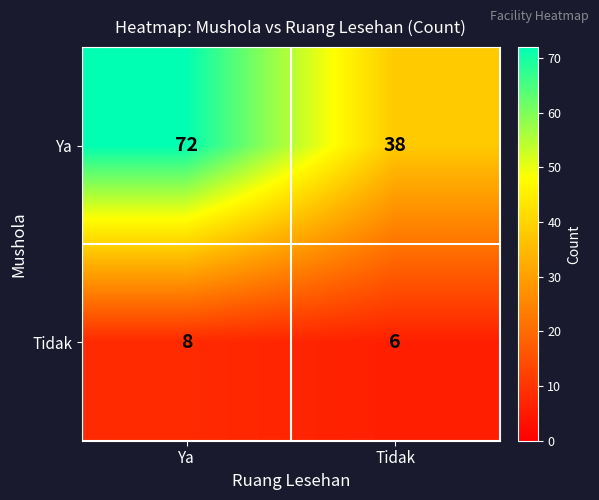

Which series has the widest spread of values?

Ya